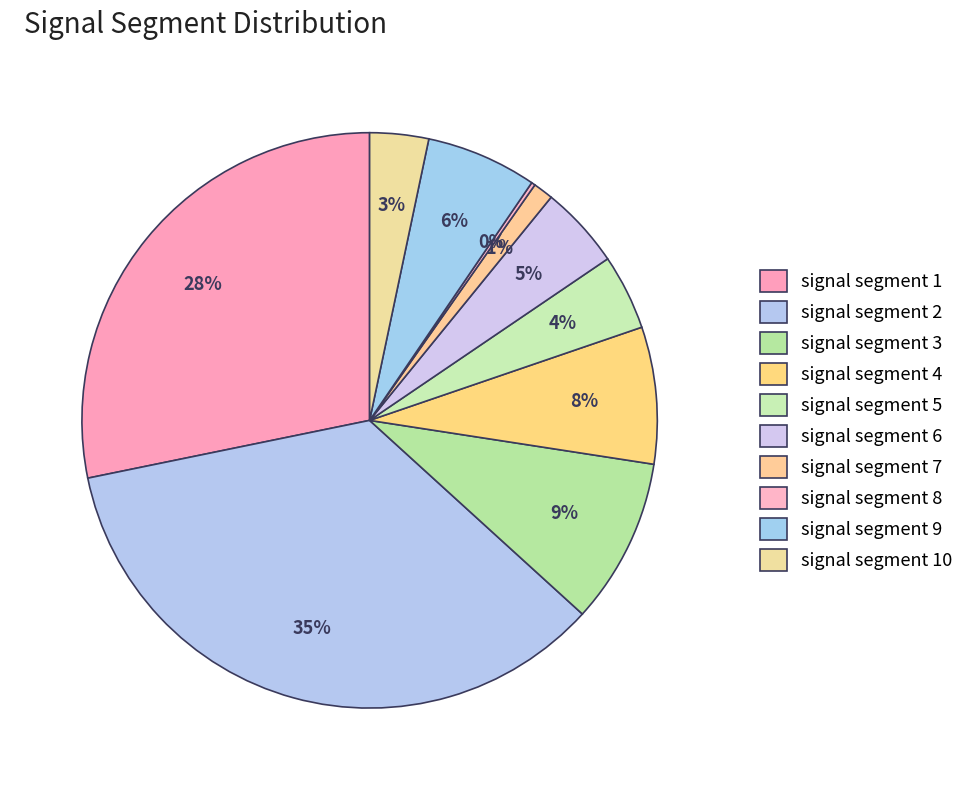

Is there any slice that represents more than half of the pie?

No